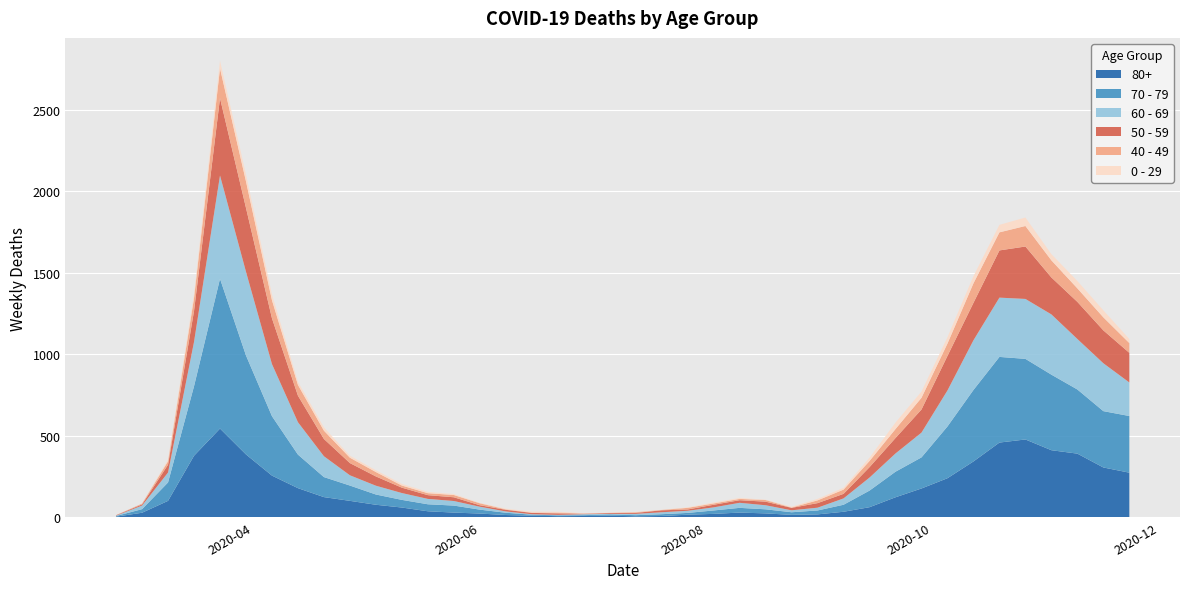

Reading left to right, list all the values displayed in this chart.

80+: 2020-02-24=3	2020-03-02=27	2020-03-09=100	2020-03-16=377	2020-03-23=544	2020-03-30=385	2020-04-06=255	2020-04-13=178	2020-04-20=123	2020-04-27=100	2020-05-04=76	2020-05-11=59	2020-05-18=36	2020-05-25=28	2020-06-01=22	2020-06-08=13	2020-06-15=9	2020-06-22=6	2020-06-29=7	2020-07-06=9	2020-07-13=5	2020-07-20=7	2020-07-27=15	2020-08-03=20	2020-08-10=28	2020-08-17=23	2020-08-24=14	2020-08-31=17	2020-09-07=33	2020-09-14=61	2020-09-21=122	2020-09-28=176	2020-10-05=239	2020-10-12=342	2020-10-19=458	2020-10-26=477	2020-11-02=411	2020-11-09=390	2020-11-16=305	2020-11-23=273
70 - 79: 2020-02-24=4	2020-03-02=22	2020-03-09=113	2020-03-16=427	2020-03-23=920	2020-03-30=608	2020-04-06=365	2020-04-13=206	2020-04-20=123	2020-04-27=94	2020-05-04=63	2020-05-11=47	2020-05-18=43	2020-05-25=43	2020-06-01=24	2020-06-08=14	2020-06-15=6	2020-06-22=5	2020-06-29=5	2020-07-06=8	2020-07-13=7	2020-07-20=11	2020-07-27=11	2020-08-03=21	2020-08-10=29	2020-08-17=25	2020-08-24=16	2020-08-31=24	2020-09-07=43	2020-09-14=102	2020-09-21=157	2020-09-28=191	2020-10-05=318	2020-10-12=439	2020-10-19=526	2020-10-26=495	2020-11-02=464	2020-11-09=394	2020-11-16=346	2020-11-23=348
60 - 69: 2020-02-24=2	2020-03-02=22	2020-03-09=61	2020-03-16=272	2020-03-23=634	2020-03-30=514	2020-04-06=320	2020-04-13=199	2020-04-20=128	2020-04-27=63	2020-05-04=54	2020-05-11=42	2020-05-18=33	2020-05-25=28	2020-06-01=18	2020-06-08=8	2020-06-15=3	2020-06-22=3	2020-06-29=6	2020-07-06=3	2020-07-13=8	2020-07-20=12	2020-07-27=13	2020-08-03=19	2020-08-10=31	2020-08-17=25	2020-08-24=12	2020-08-31=17	2020-09-07=39	2020-09-14=80	2020-09-21=112	2020-09-28=152	2020-10-05=221	2020-10-12=305	2020-10-19=364	2020-10-26=368	2020-11-02=370	2020-11-09=310	2020-11-16=294	2020-11-23=206
50 - 59: 2020-02-24=3	2020-03-02=7	2020-03-09=48	2020-03-16=190	2020-03-23=475	2020-03-30=392	2020-04-06=281	2020-04-13=163	2020-04-20=106	2020-04-27=75	2020-05-04=57	2020-05-11=33	2020-05-18=23	2020-05-25=23	2020-06-01=9	2020-06-08=10	2020-06-15=8	2020-06-22=9	2020-06-29=3	2020-07-06=5	2020-07-13=6	2020-07-20=12	2020-07-27=8	2020-08-03=16	2020-08-10=16	2020-08-17=22	2020-08-24=15	2020-08-31=28	2020-09-07=28	2020-09-14=64	2020-09-21=95	2020-09-28=142	2020-10-05=212	2020-10-12=230	2020-10-19=290	2020-10-26=322	2020-11-02=227	2020-11-09=228	2020-11-16=202	2020-11-23=182
40 - 49: 2020-02-24=0	2020-03-02=5	2020-03-09=21	2020-03-16=79	2020-03-23=183	2020-03-30=163	2020-04-06=111	2020-04-13=66	2020-04-20=51	2020-04-27=33	2020-05-04=27	2020-05-11=13	2020-05-18=12	2020-05-25=14	2020-06-01=12	2020-06-08=3	2020-06-15=2	2020-06-22=5	2020-06-29=1	2020-07-06=1	2020-07-13=4	2020-07-20=2	2020-07-27=10	2020-08-03=8	2020-08-10=8	2020-08-17=10	2020-08-24=2	2020-08-31=17	2020-09-07=26	2020-09-14=38	2020-09-21=55	2020-09-28=72	2020-10-05=76	2020-10-12=120	2020-10-19=111	2020-10-26=126	2020-11-02=105	2020-11-09=83	2020-11-16=80	2020-11-23=60
0 - 29: 2020-02-24=1	2020-03-02=0	2020-03-09=10	2020-03-16=25	2020-03-23=47	2020-03-30=42	2020-04-06=36	2020-04-13=19	2020-04-20=20	2020-04-27=12	2020-05-04=11	2020-05-11=10	2020-05-18=8	2020-05-25=6	2020-06-01=2	2020-06-08=4	2020-06-15=6	2020-06-22=5	2020-06-29=2	2020-07-06=1	2020-07-13=2	2020-07-20=1	2020-07-27=3	2020-08-03=6	2020-08-10=6	2020-08-17=2	2020-08-24=5	2020-08-31=9	2020-09-07=11	2020-09-14=20	2020-09-21=40	2020-09-28=38	2020-10-05=39	2020-10-12=44	2020-10-19=46	2020-10-26=52	2020-11-02=38	2020-11-09=45	2020-11-16=43	2020-11-23=25